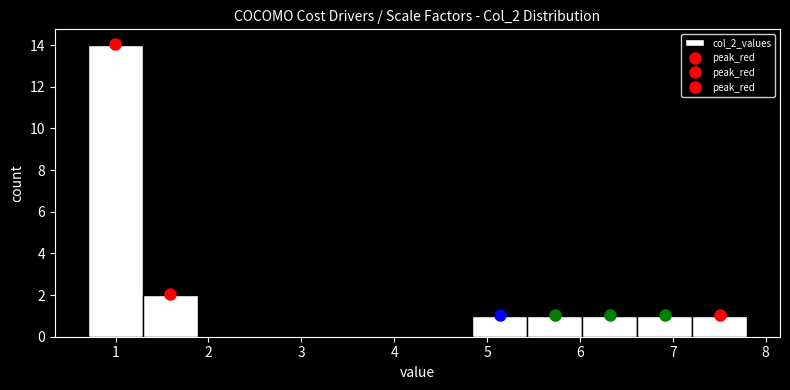

Reading left to right, transcribe this chart: for each bar, give the range it covers on the x-axis and its height. Neither the bar edges nor the heights are printed on the chart, so give them approximately, as read against the axes.

0.7 to 1.3: 14
1.3 to 1.9: 2
1.9 to 2.5: 0
2.5 to 3.1: 0
3.1 to 3.7: 0
3.7 to 4.3: 0
4.3 to 4.8: 0
4.8 to 5.4: 1
5.4 to 6.0: 1
6.0 to 6.6: 1
6.6 to 7.2: 1
7.2 to 7.8: 1